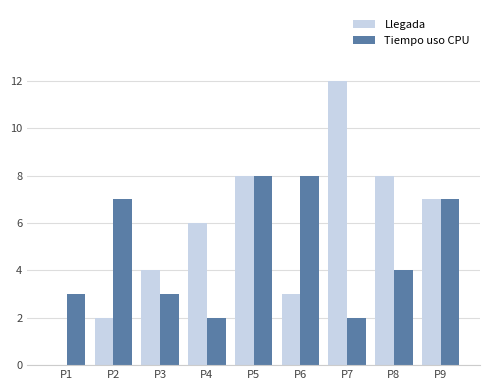

Are the bars grouped side by side (vs. stacked)?

Yes